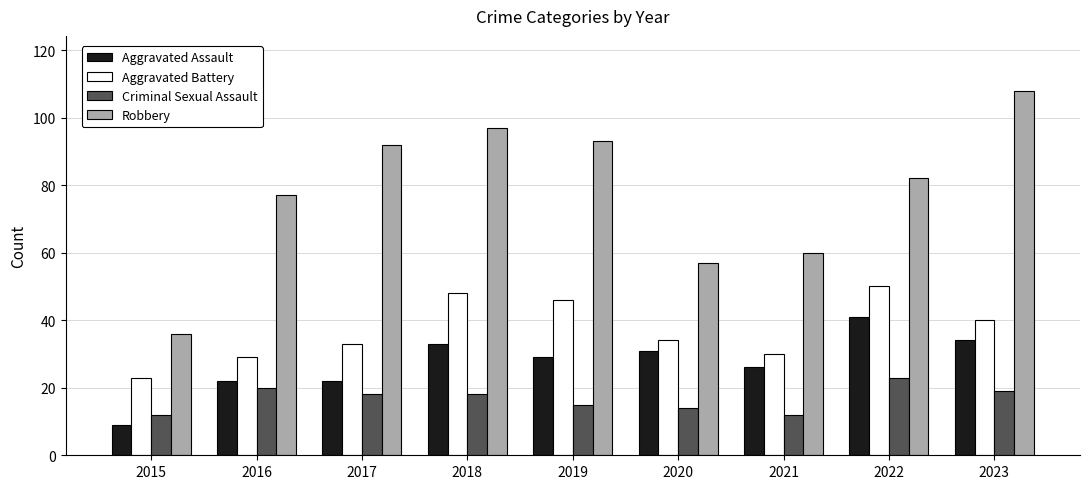

True or false: Robbery has a value of 154 at 2023.

False